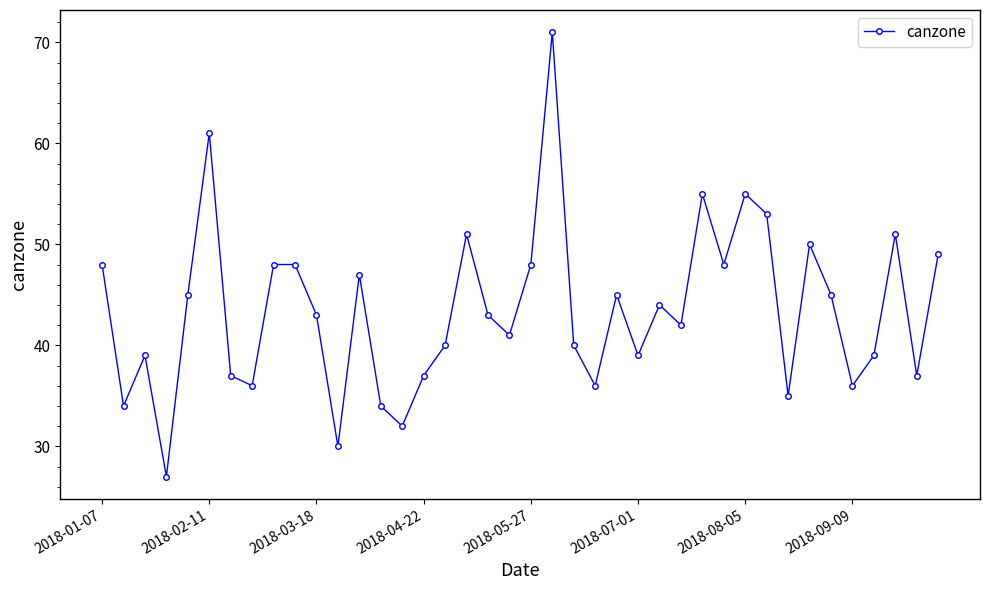

What is the value of the 10th point from the left?

48